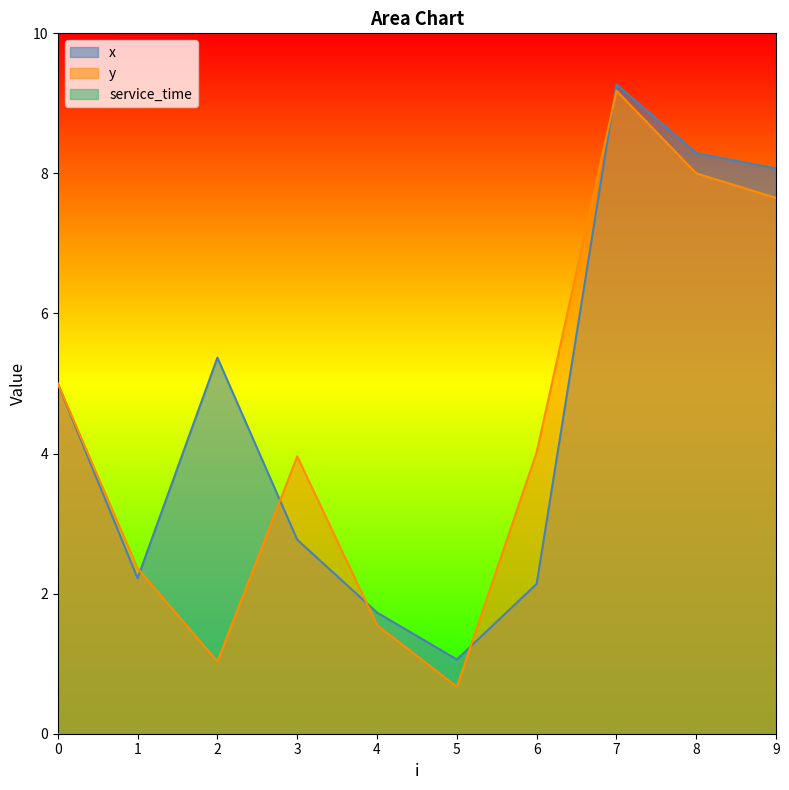

What is the greatest value displayed?

9.3